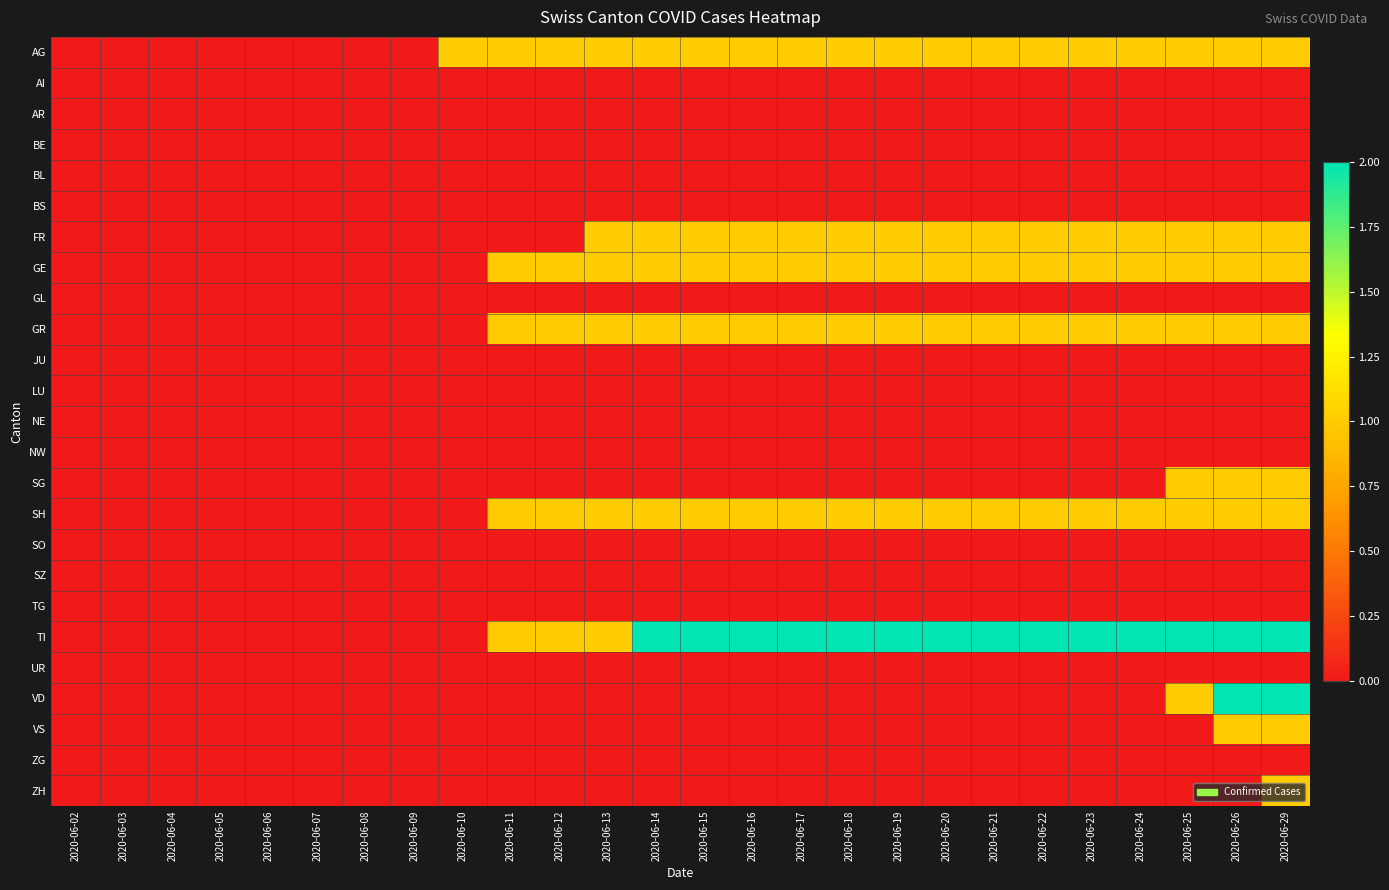

What is the difference between the highest and lowest values at 2020-06-14?

2